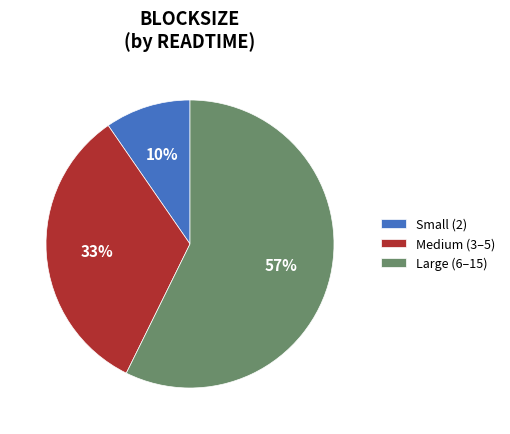

What is the majority slice?

Large (6–15)